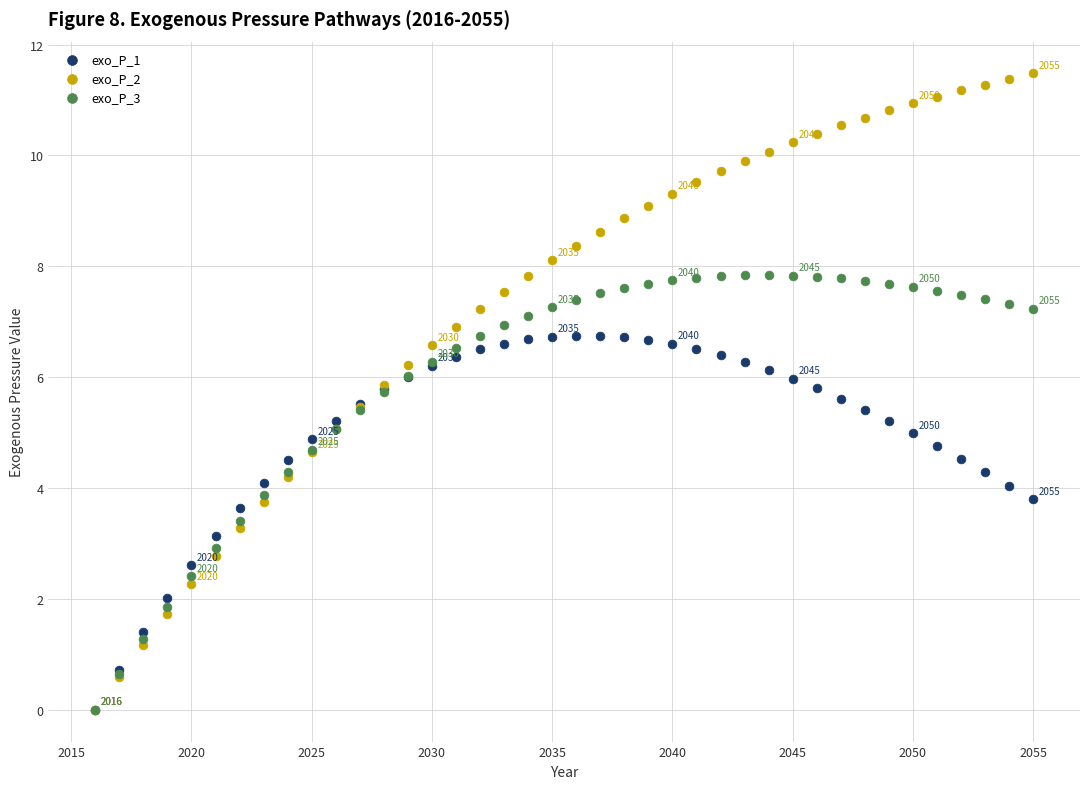

Which series reaches the maximum Y coordinate?

exo_P_2